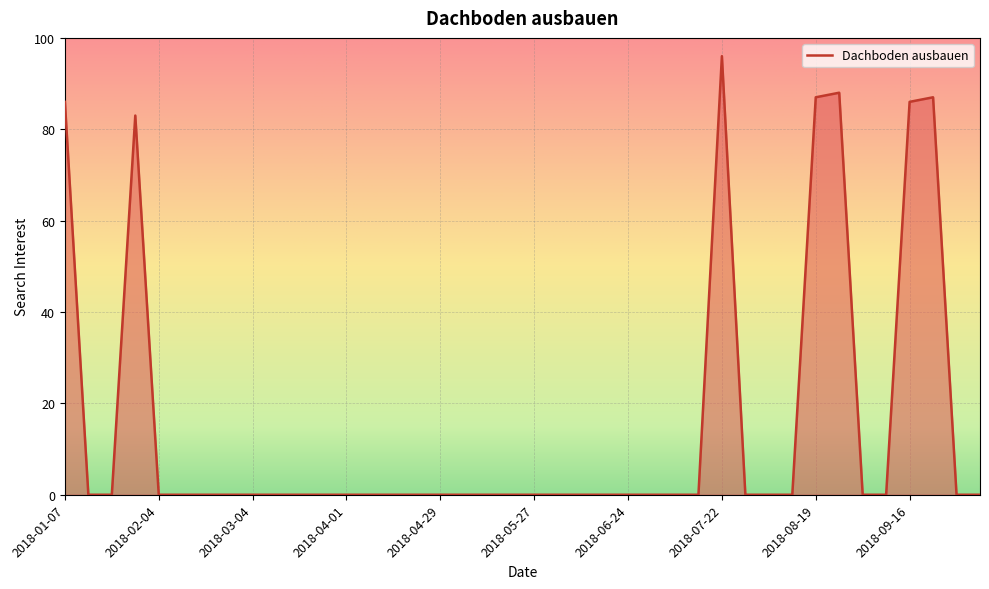

What is the maximum value shown in the chart?

96